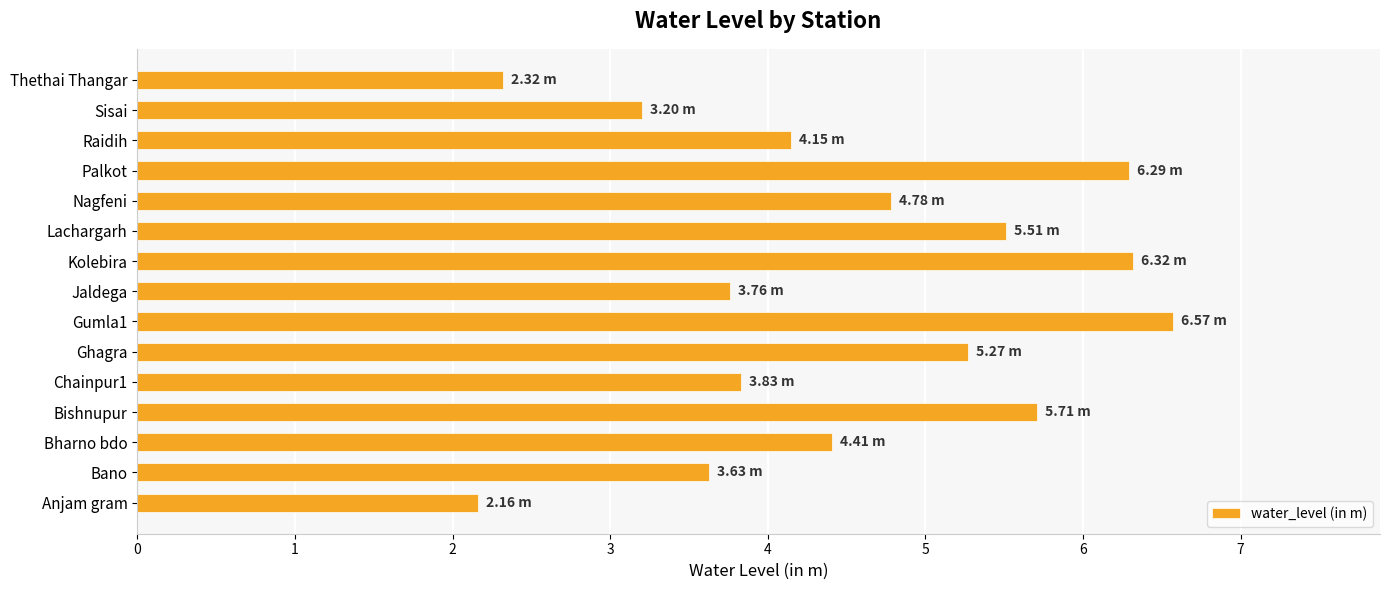

What is the average value?

4.5